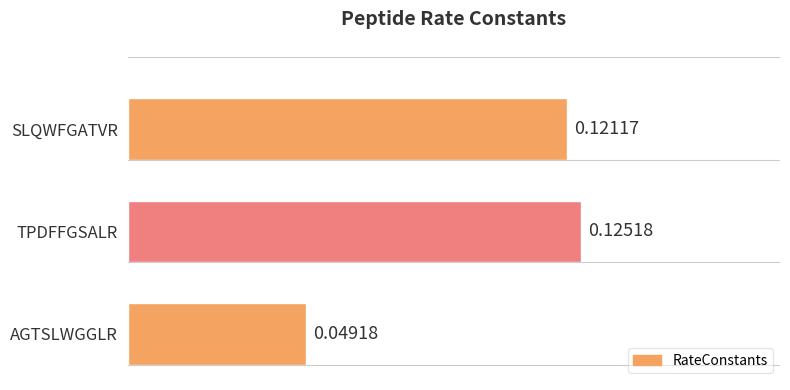

Are the bars horizontal?

Yes